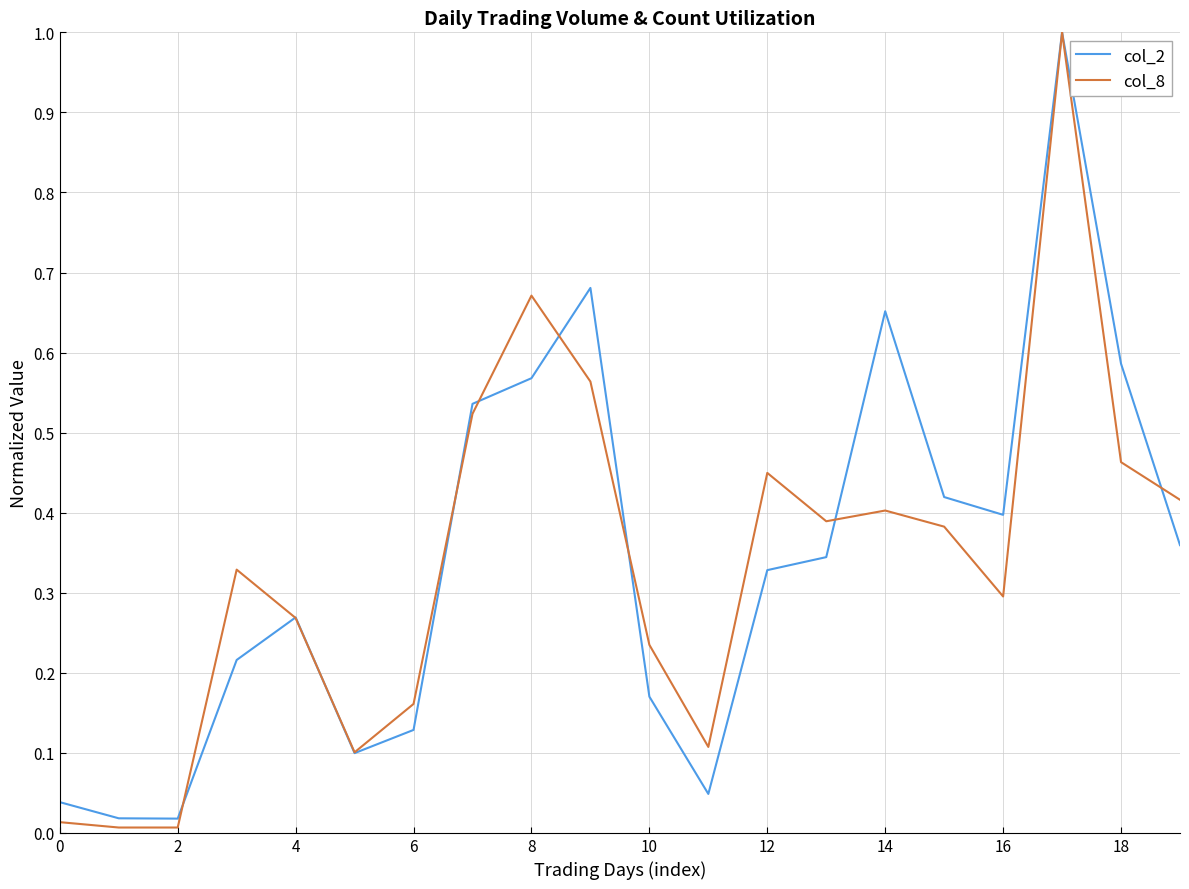

Which series has the largest range (max minus min)?

col_8